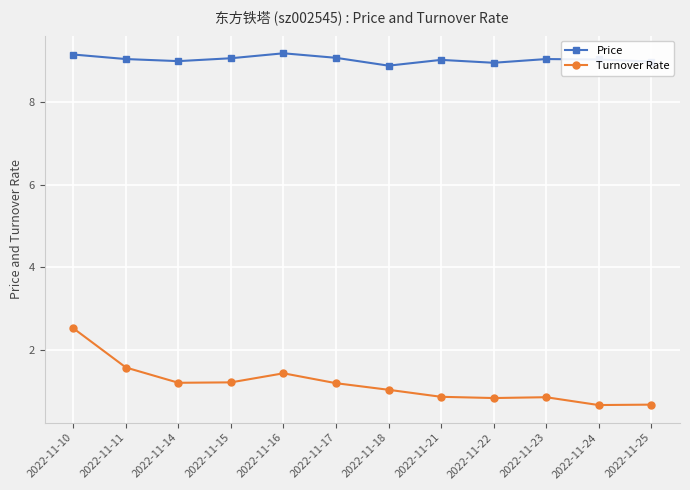

What is the spread (max minus min) of values at 2022-11-17?

7.9